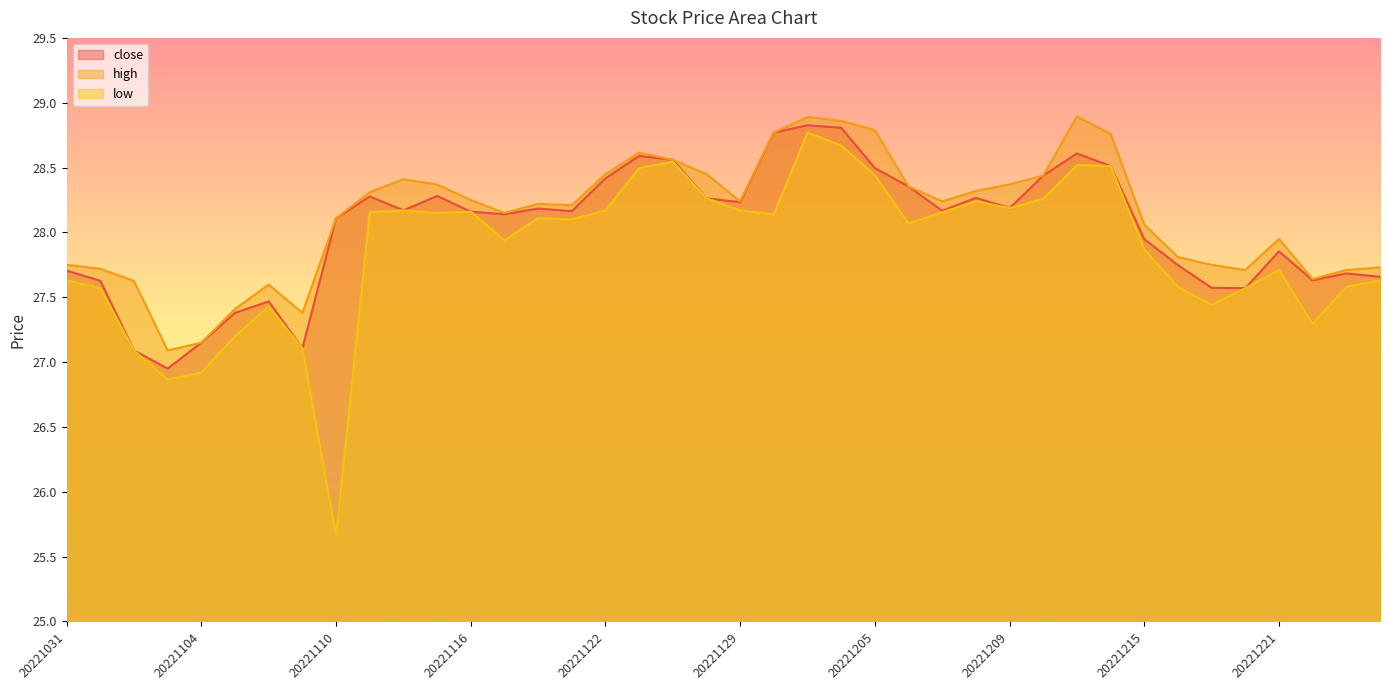

What is the difference between the highest and lowest values at 20221220?

0.1